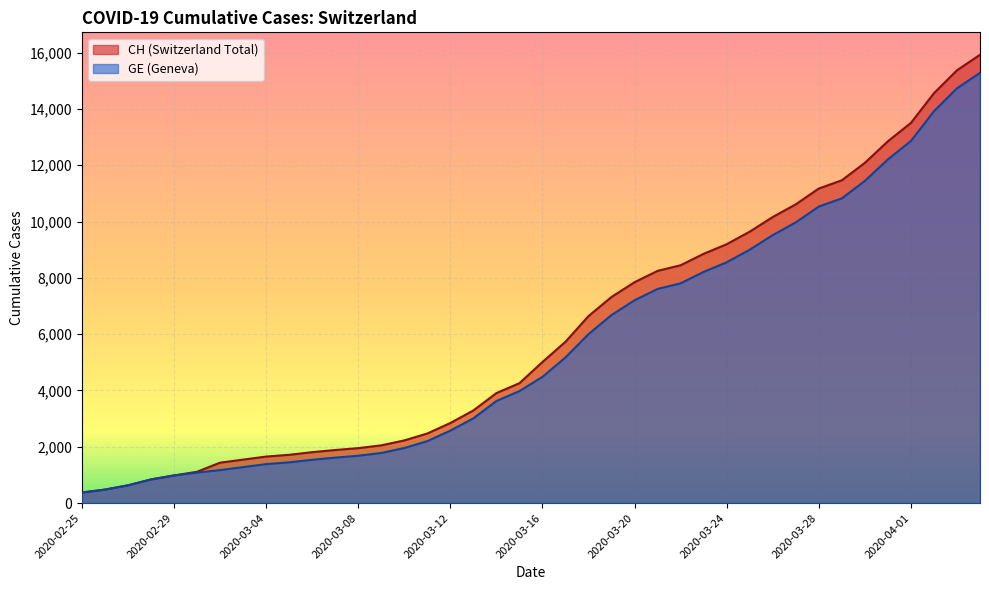

True or false: CH and GE cross at least once.

False